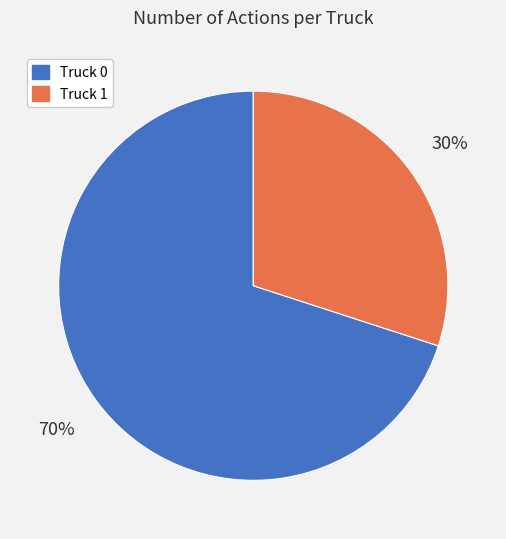

Count the number of slices in the pie.

2